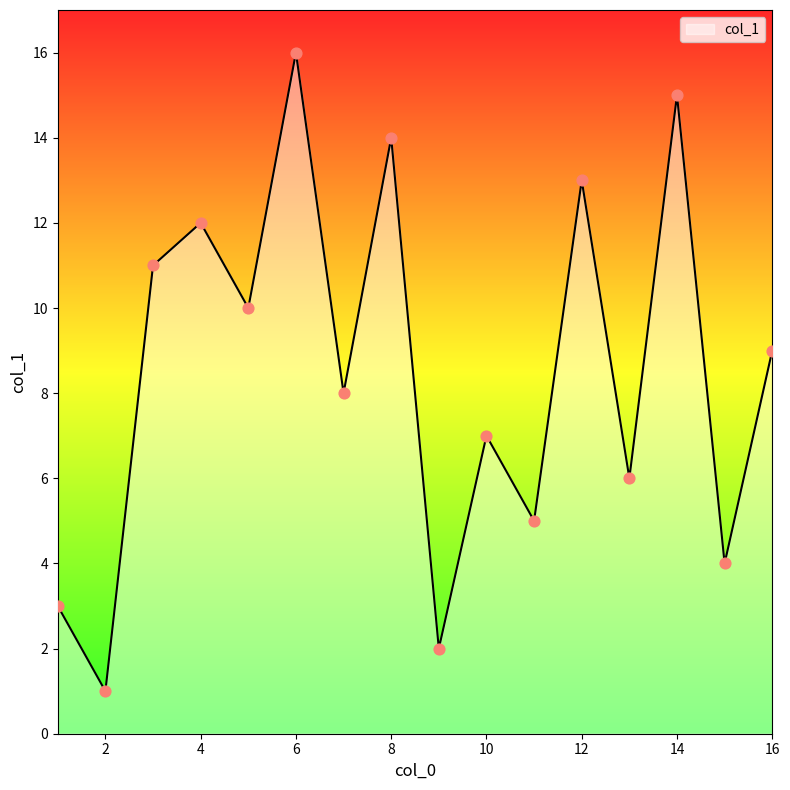

What is the maximum value shown in the chart?

16